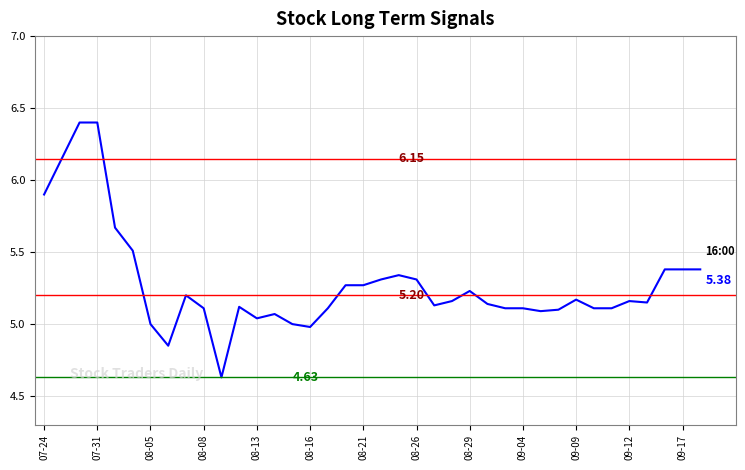

What is the sum of all values?

200.6